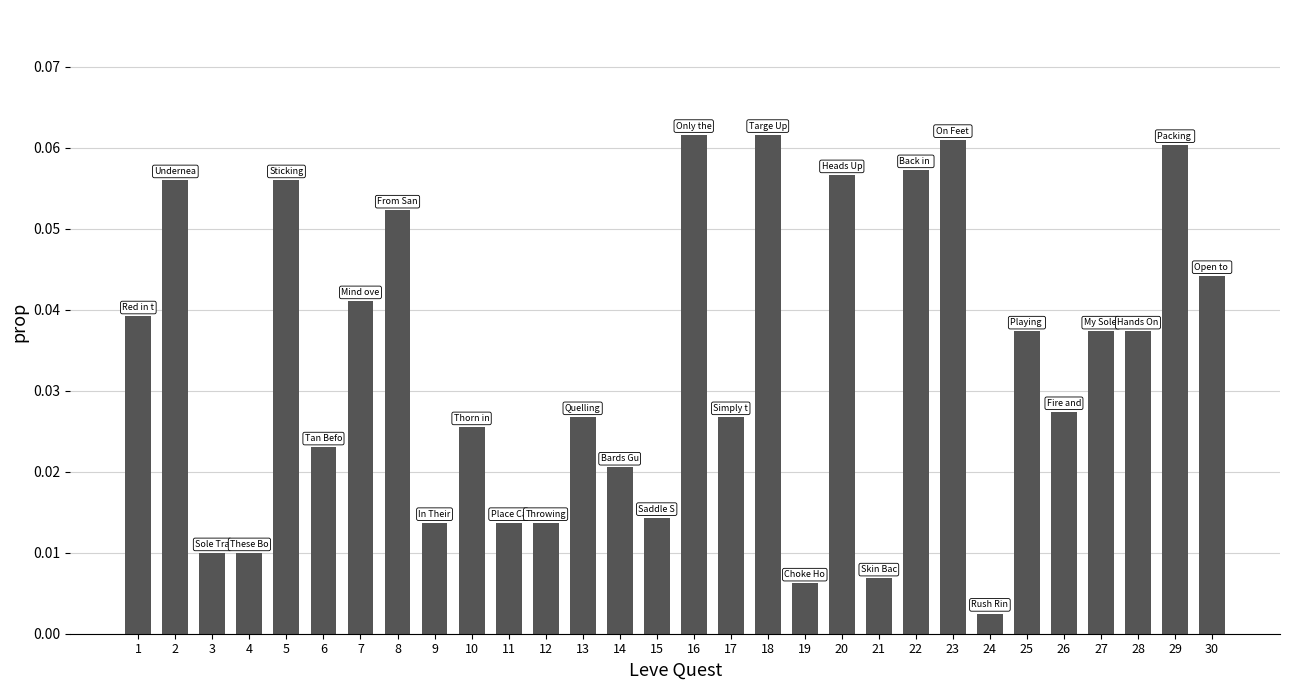

What is the sum of all values?

1.0